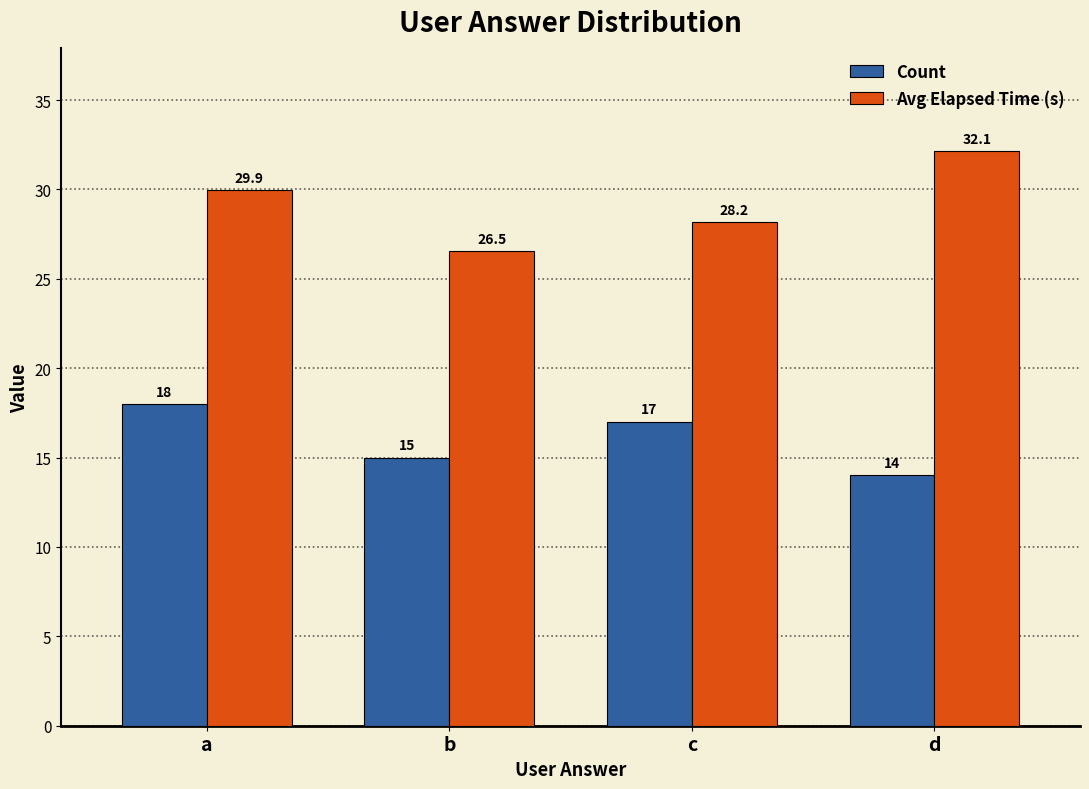

Which series has the largest total across all categories?

Avg Elapsed Time (s)